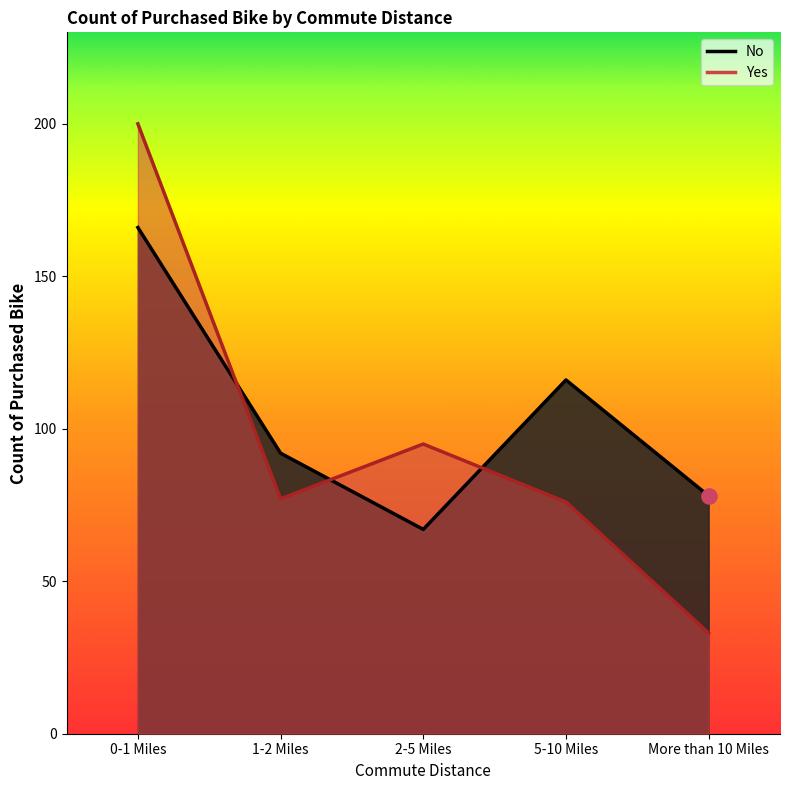

Is the value of No at More than 10 Miles greater than the value of Yes at 2-5 Miles?

No